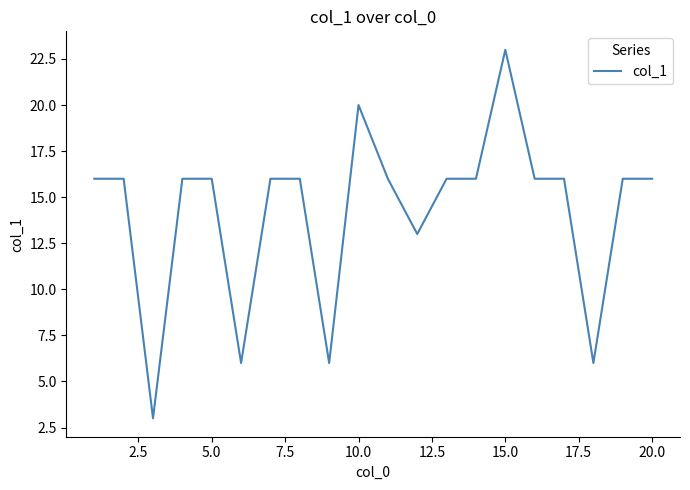

What is the difference between the maximum and minimum values?

20